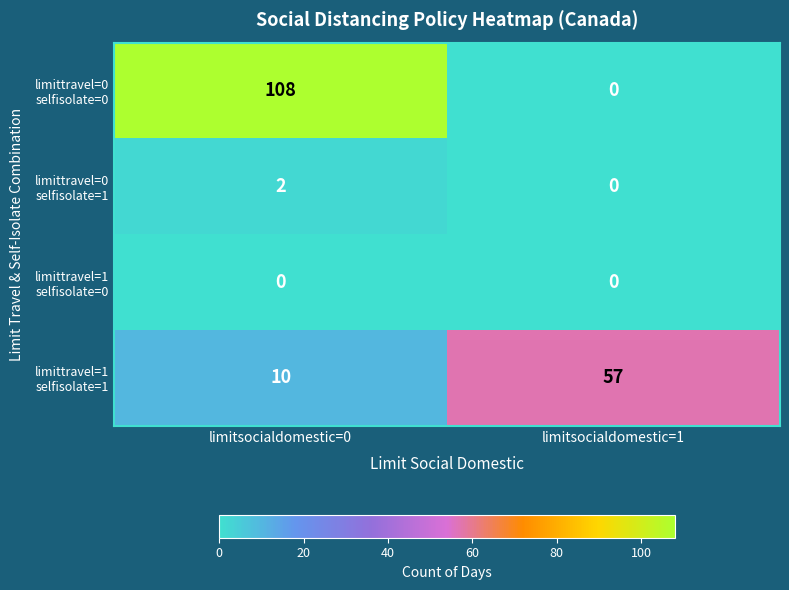

What is the total value across all series at limitsocialdomestic=0?

120